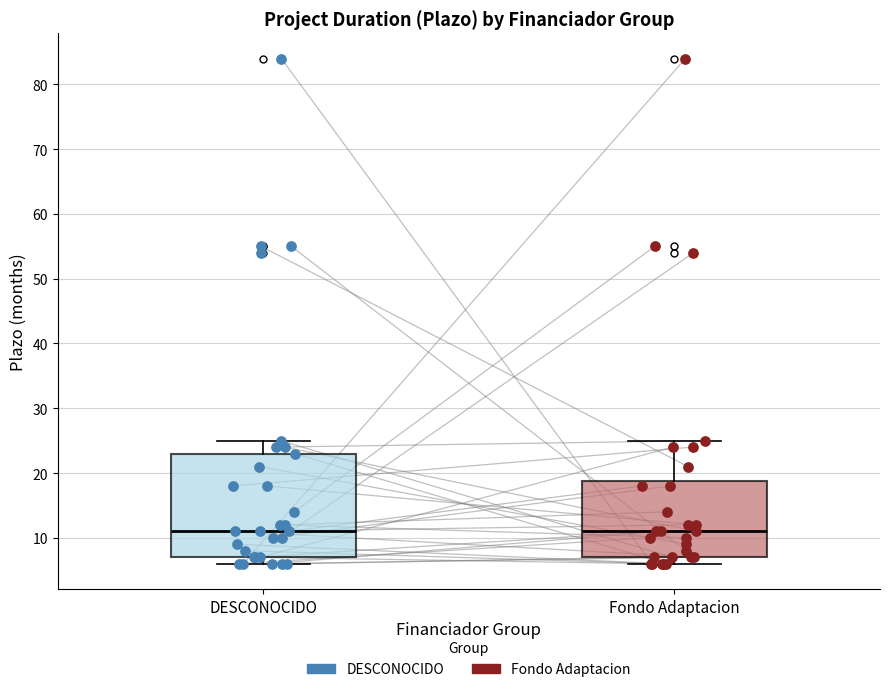

Where does the median line of the box for Fondo Adaptacion sit on the y-axis? The values are not printed on the chart, so give them approximately, as read against the axis.

11